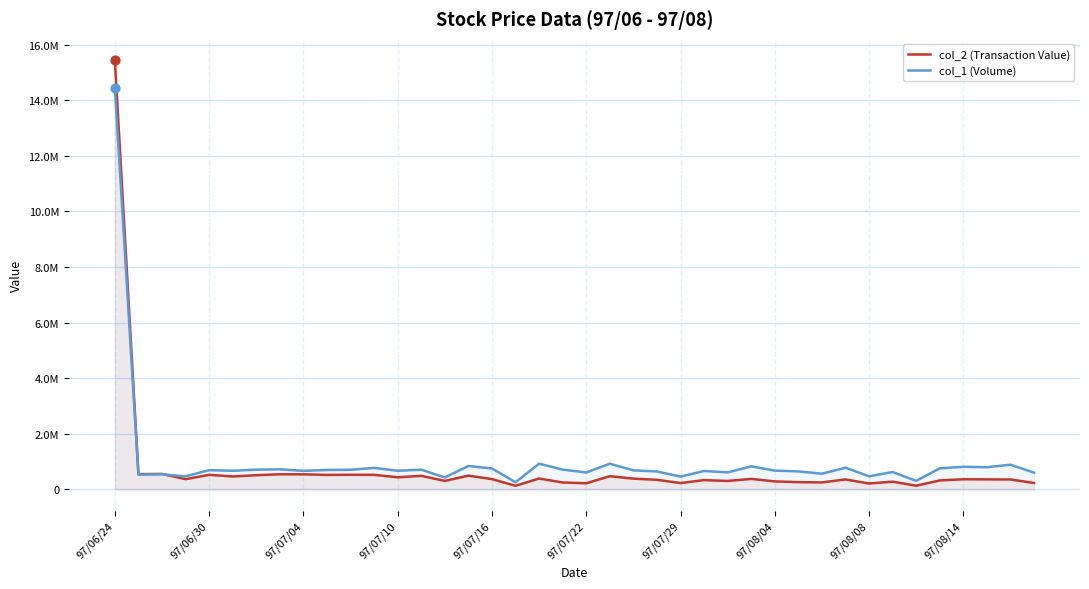

What is the total value across all series at 97/08/08?

677880